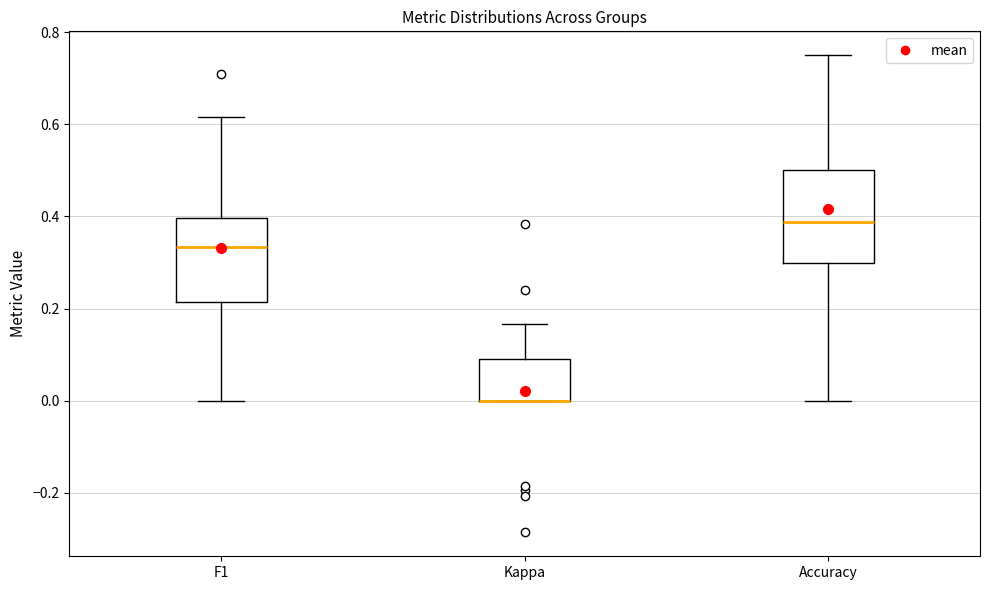

Where is the lower edge of the box for Accuracy on the y-axis? The values are not printed on the chart, so give them approximately, as read against the axis.

0.30